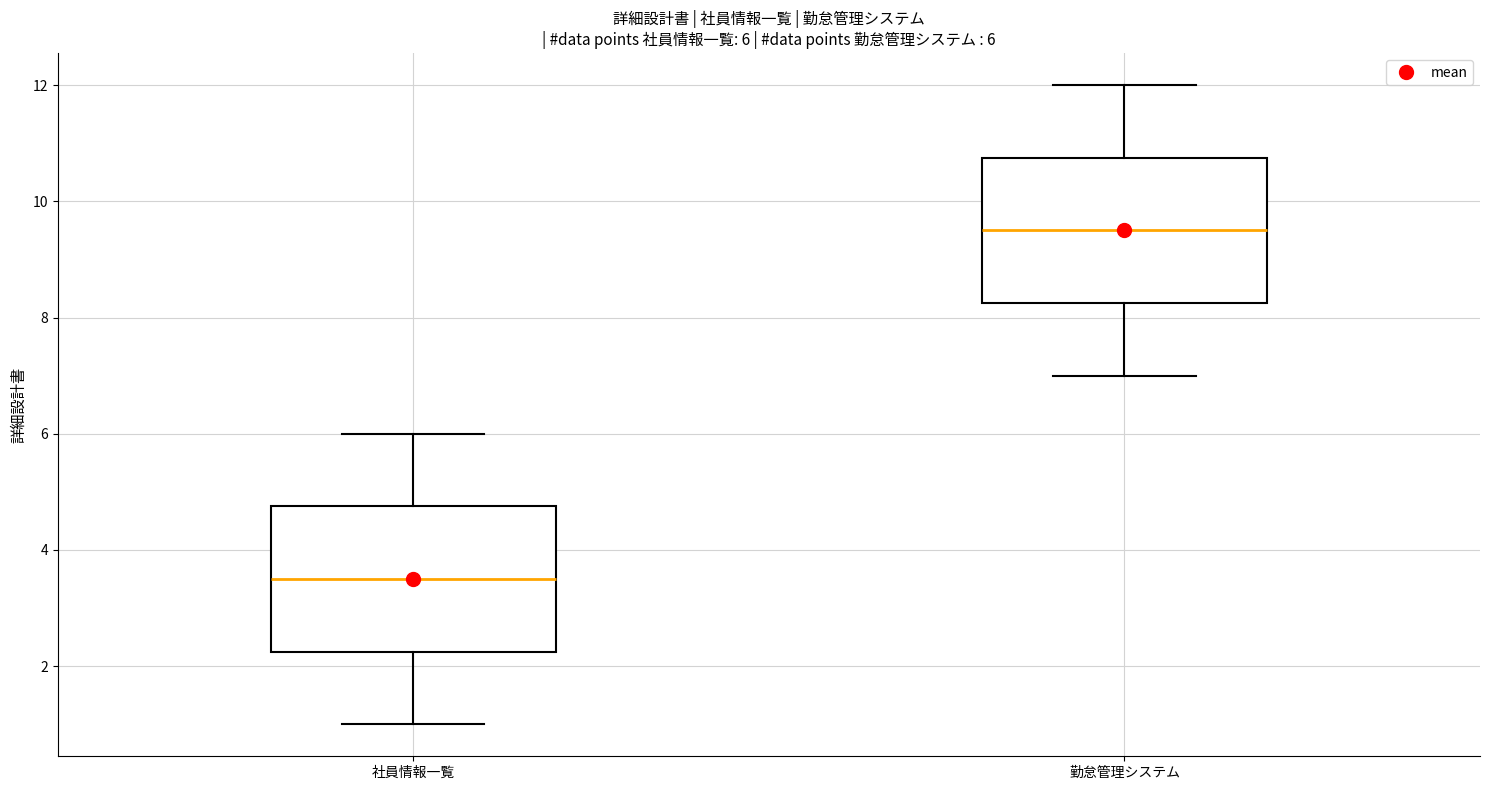

Which box's median line is the highest?

勤怠管理システム